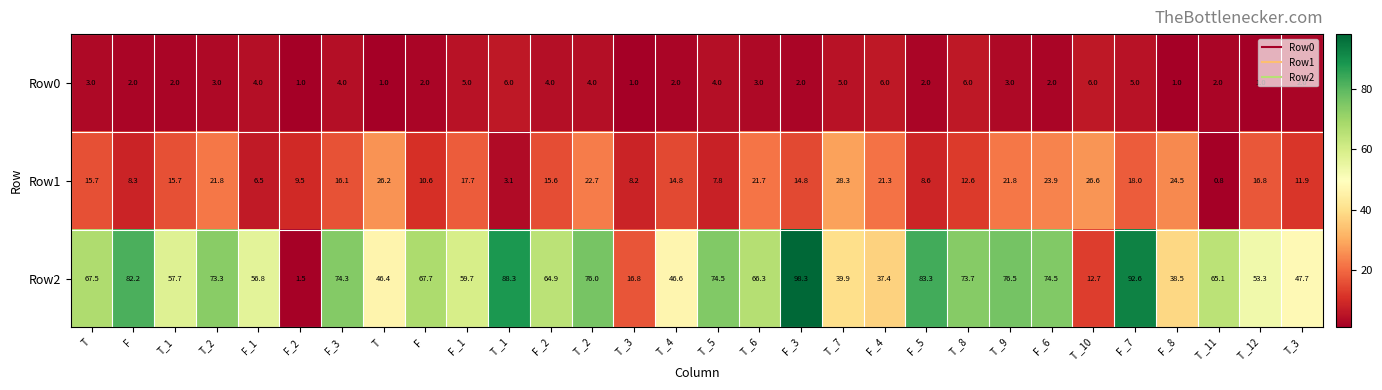

Where is Row2 nearest to the value 49?

T_3